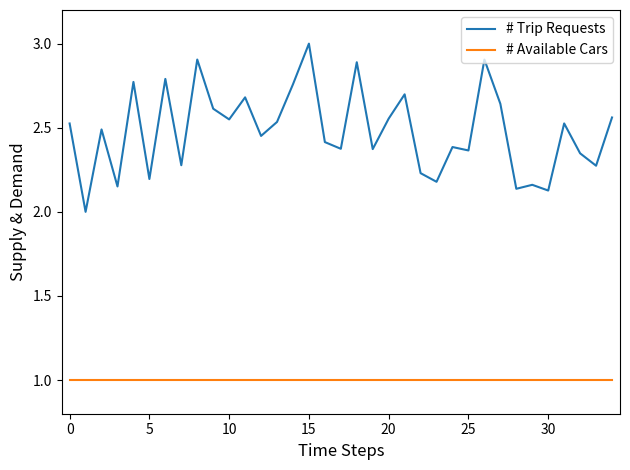

True or false: # Trip Requests and # Available Cars cross at least once.

False